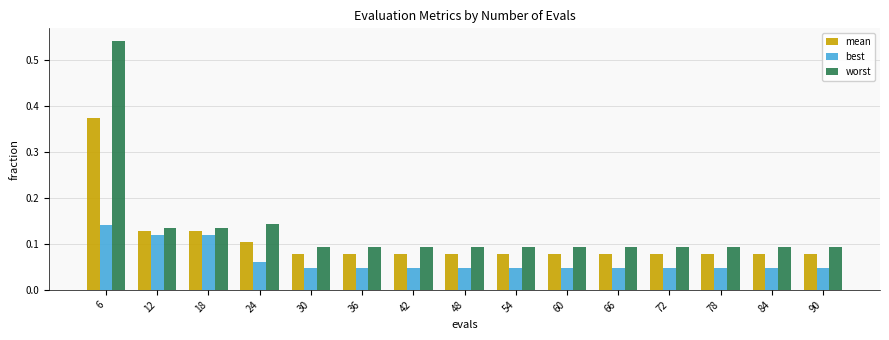

Rank the series by their maximum value, from lowest to highest.

best, mean, worst